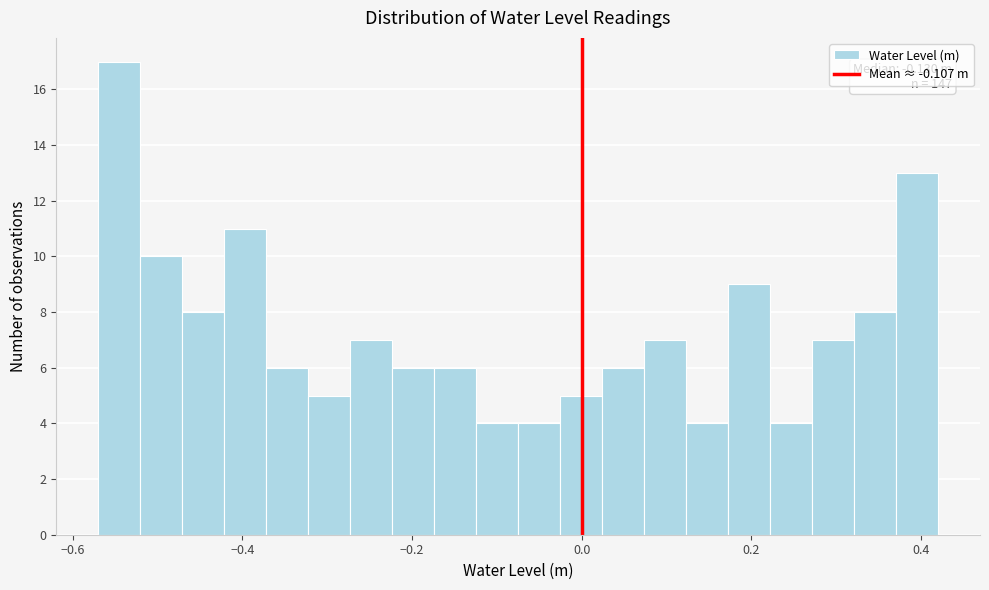

Around what value on the x-axis is the tallest bar? Give the approximate position of its centre, as read against the axis.

-0.54